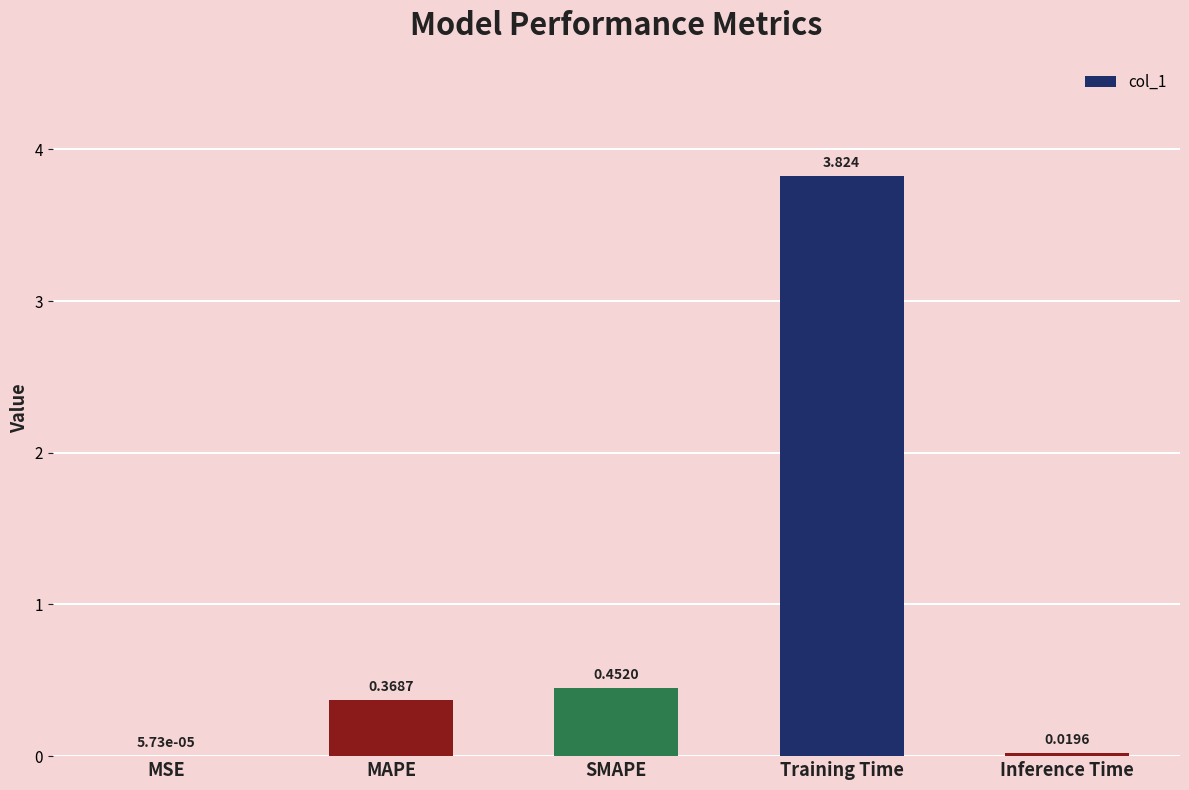

At which label is the value closest to 1?

SMAPE